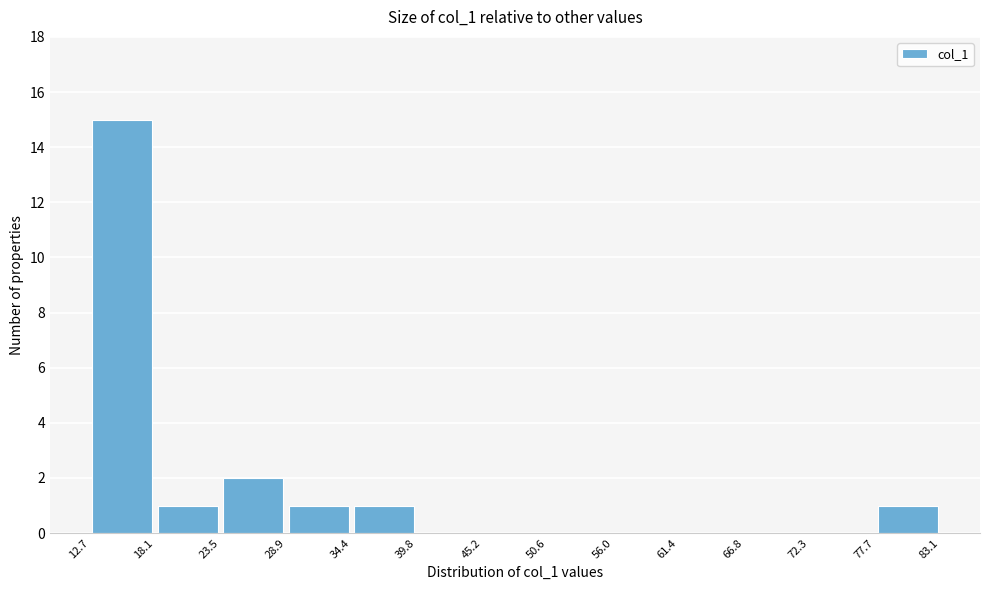

Reading left to right, list every bar in this chart as the range it spans on the x-axis followed by its height. The values are not printed on the chart, so give them approximately, as read against the axis.

12.7 to 18.1: 15
18.1 to 23.5: 1
23.5 to 28.9: 2
28.9 to 34.4: 1
34.4 to 39.8: 1
39.8 to 45.2: 0
45.2 to 50.6: 0
50.6 to 56.0: 0
56.0 to 61.4: 0
61.4 to 66.8: 0
66.8 to 72.3: 0
72.3 to 77.7: 0
77.7 to 83.1: 1